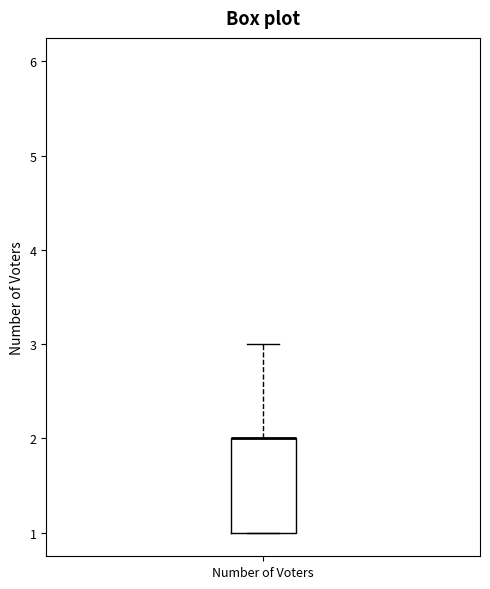

Read this box plot against the y-axis: the position of the median line, the range covered by the box, and the ends of both whiskers. The values are not printed on the chart, so give them approximately, as read against the axis.

median 2 (drawn on the box's upper edge), box 1 to 2, whiskers 1 to 3